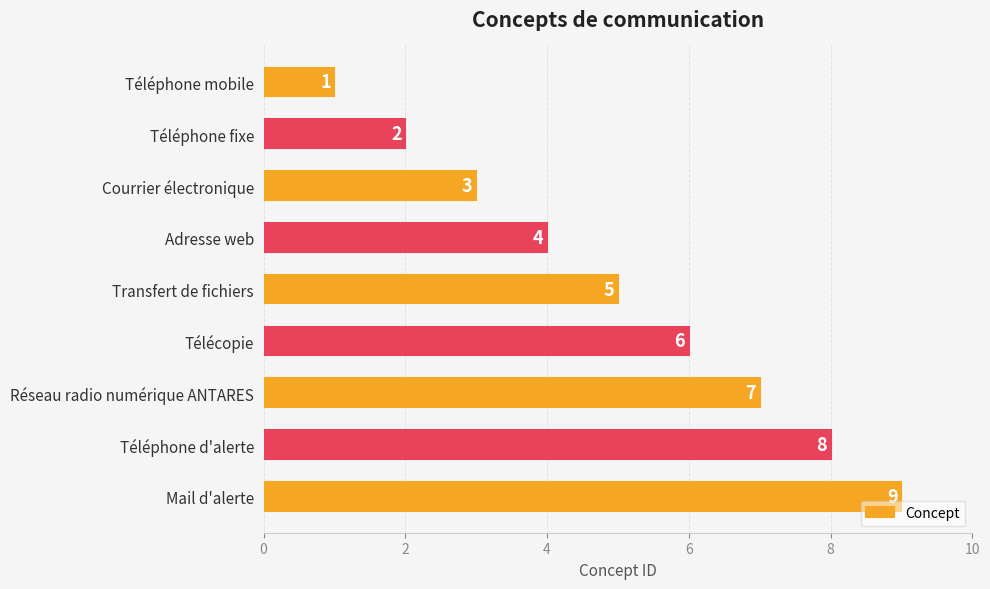

What is the label of the 5th bar from the bottom?

Transfert de fichiers